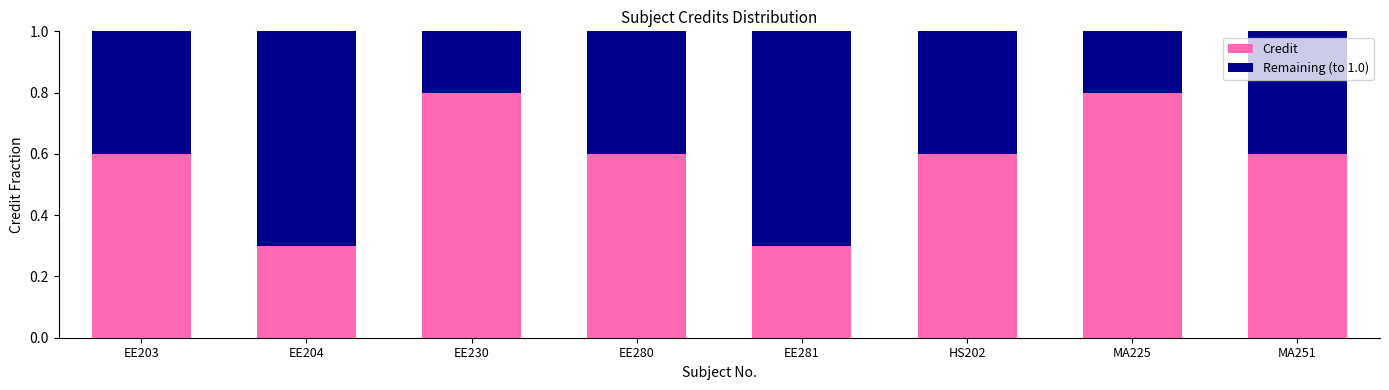

How many Credit values are between 0 and 1?

8